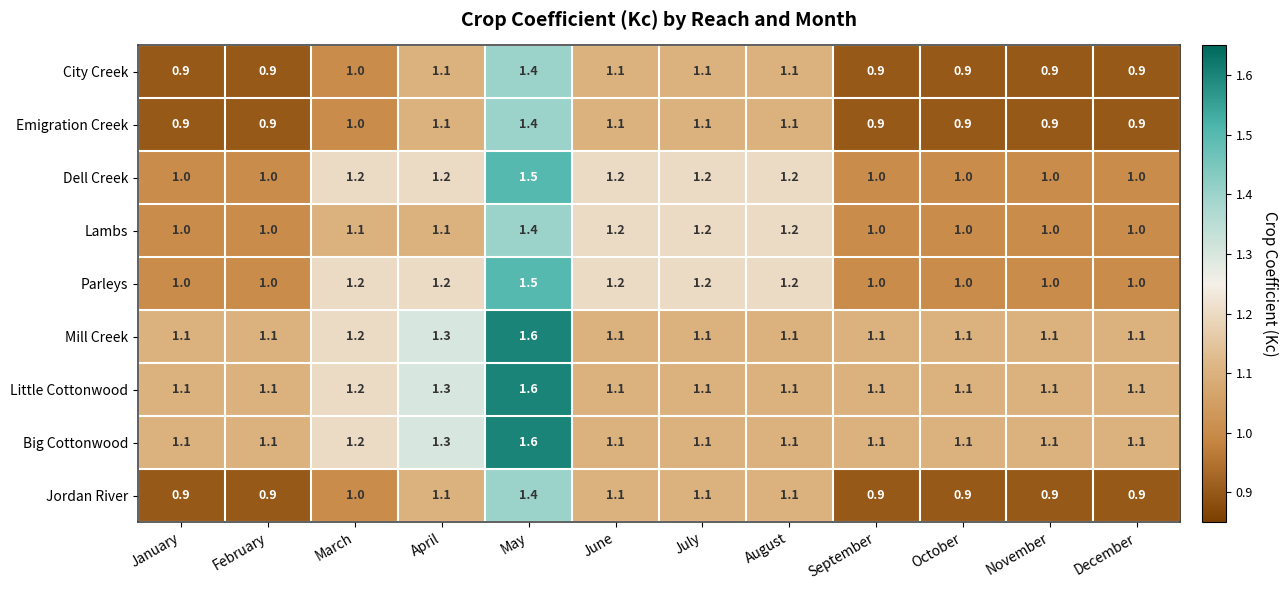

What is the sum of the Little Cottonwood values at September and December?

2.2